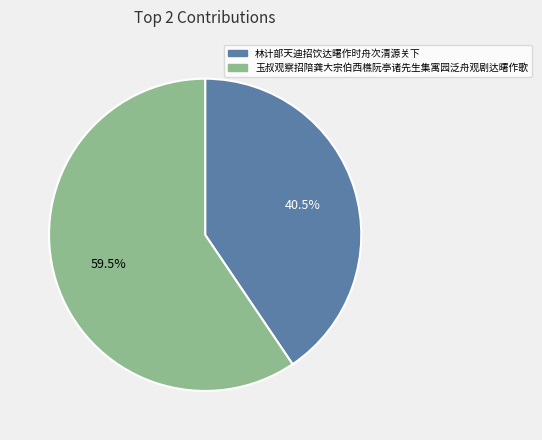

Which slice represents more than half of the pie?

玉叔观察招陪龚大宗伯西樵阮亭诸先生集寓园泛舟观剧达曙作歌